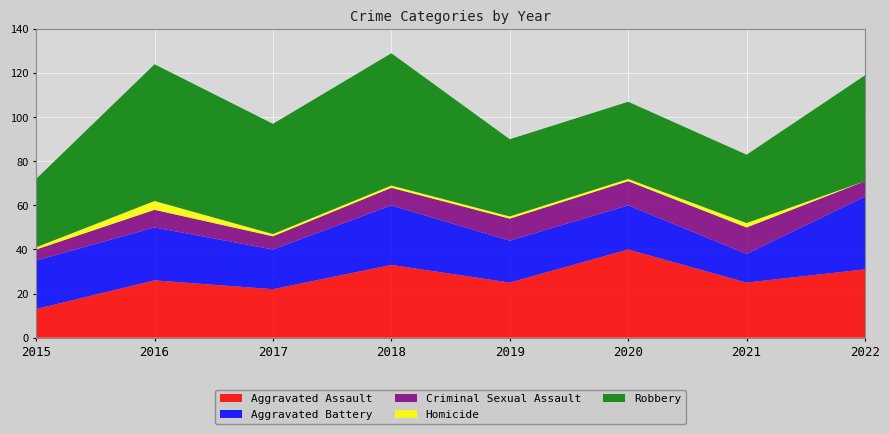

Reading left to right, what are all the values shown in this chart?

Aggravated Assault: 13	26	22	33	25	40	25	31
Aggravated Battery: 22	24	18	27	19	20	13	33
Criminal Sexual Assault: 5	8	6	8	10	11	12	7
Homicide: 1	4	1	1	1	1	2	0
Robbery: 31	62	50	60	35	35	31	48